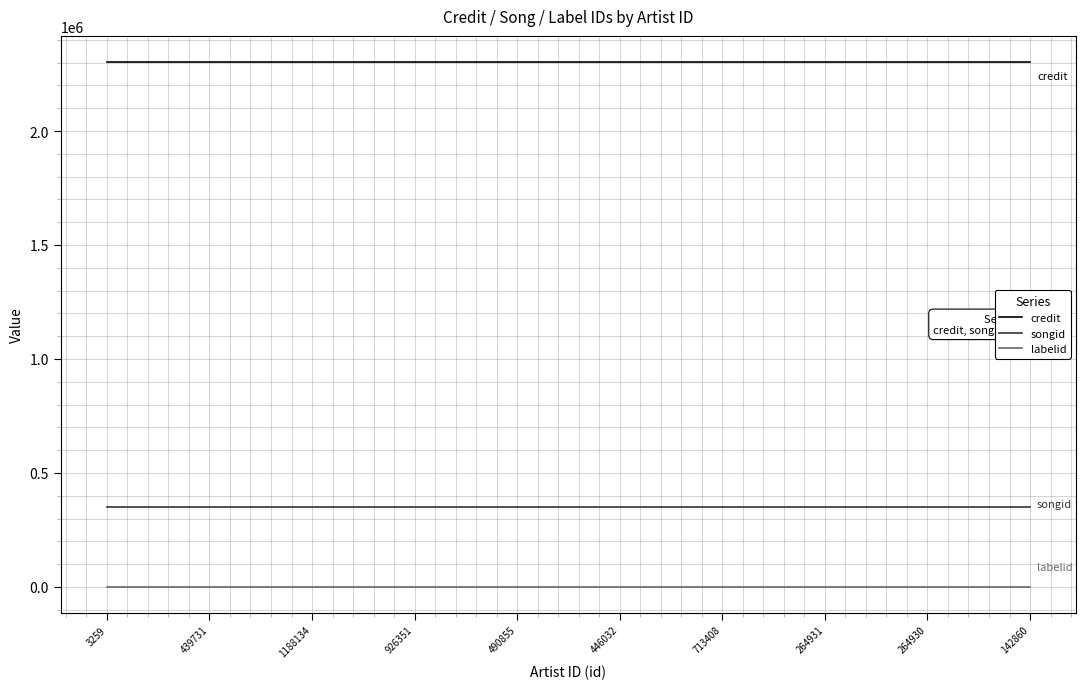

True or false: credit has a value of 2302345 at 446032.

True